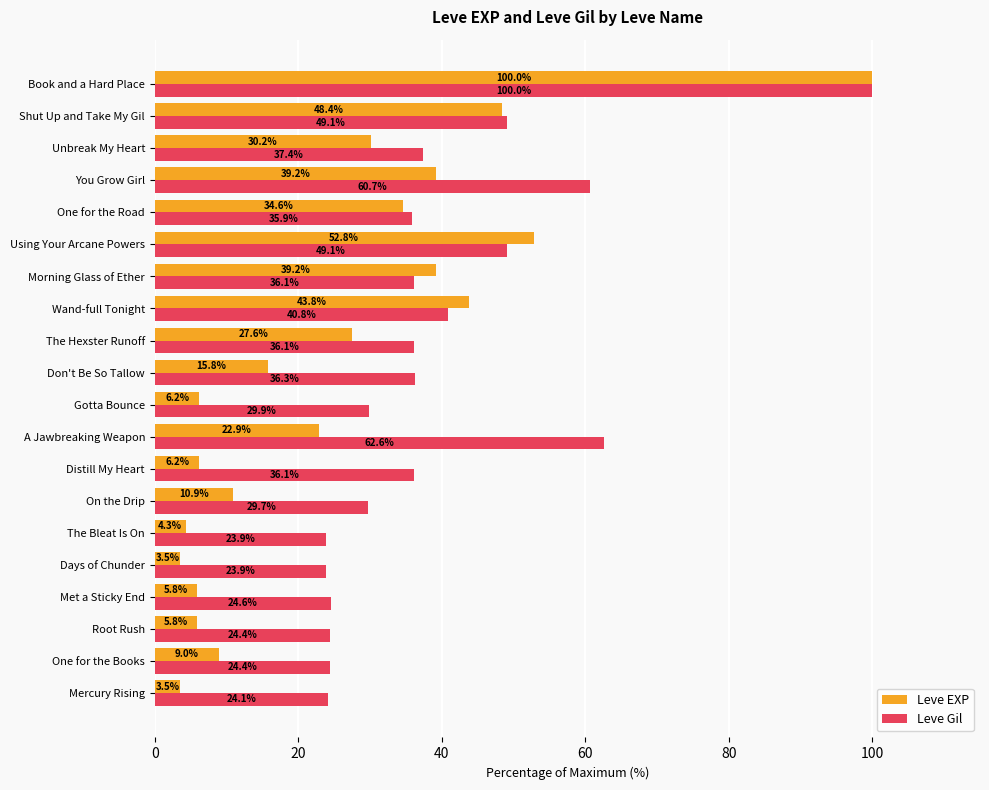

What is the average value of the Leve Gil series?

39.3